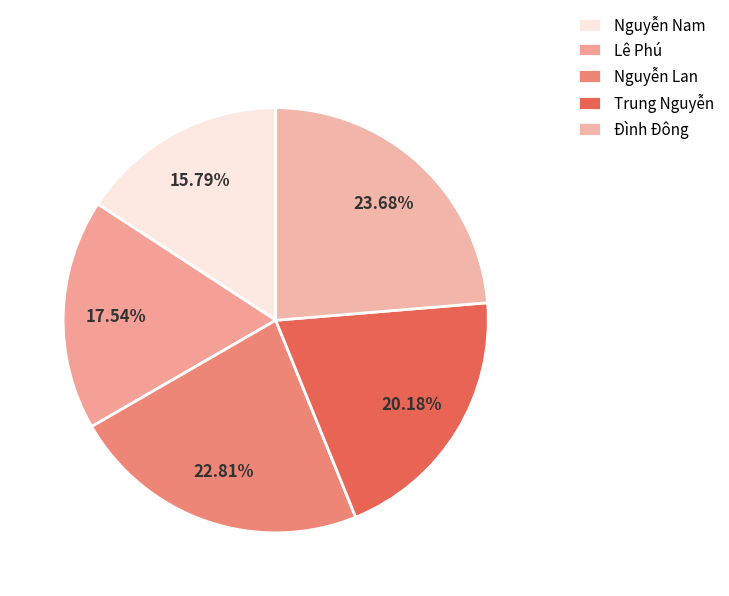

What is the change in value from Lê Phú to Trung Nguyễn?

+3